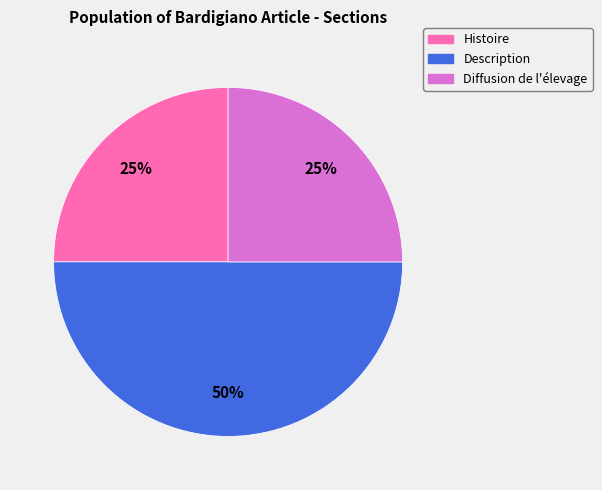

To the nearest percent, what portion does Histoire represent?

25%